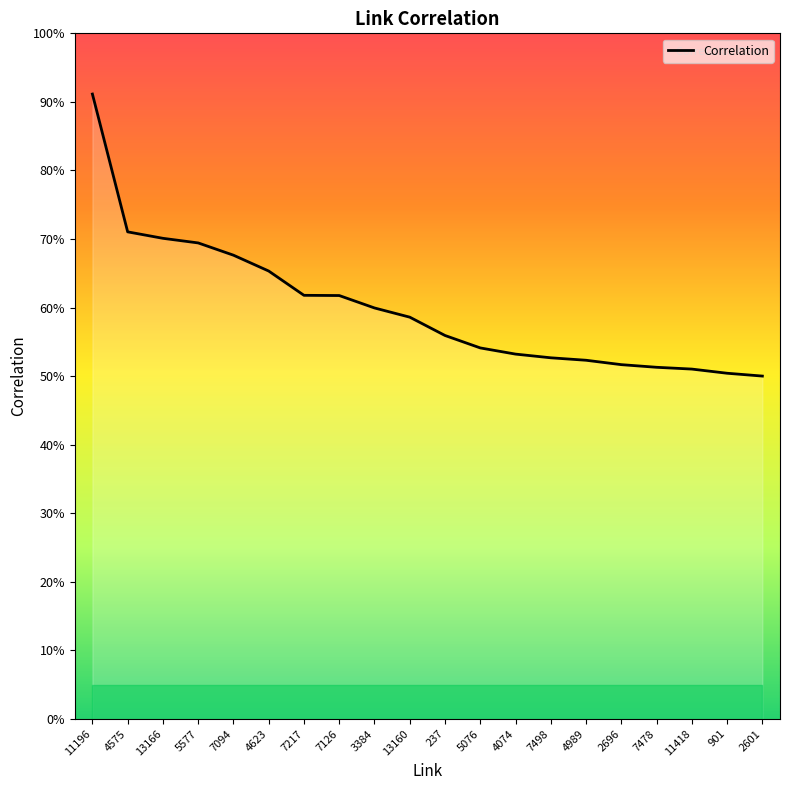

Does the chart have visible grid lines?

No